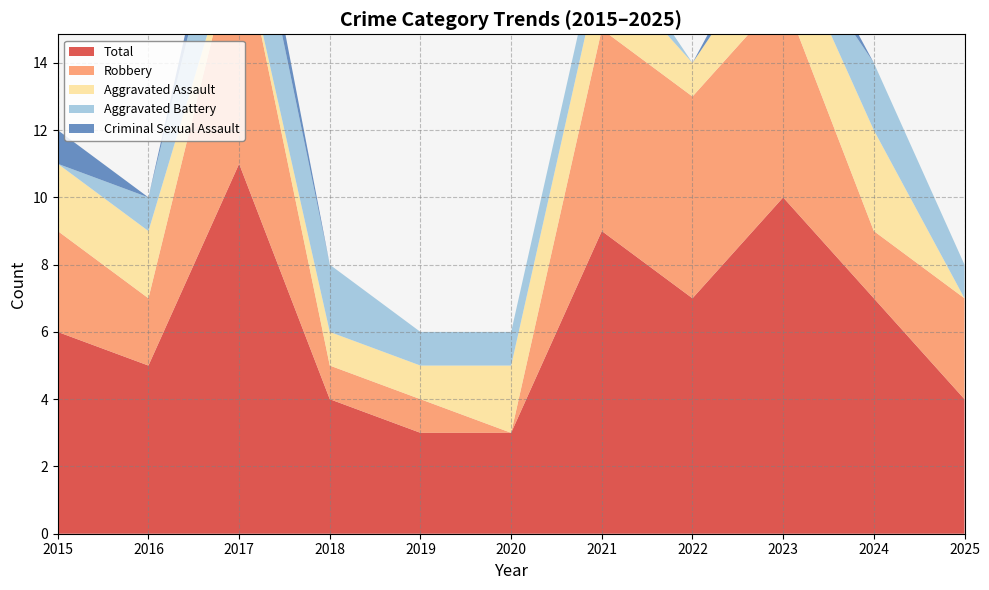

Reading right to left, what are all the values shown in this chart?

Aggravated Assault: 0	3	2	1	2	2	1	1	0	2	2
Aggravated Battery: 1	2	0	0	1	1	1	2	3	1	0
Criminal Sexual Assault: 0	0	1	0	0	0	0	0	1	0	1
Robbery: 3	2	6	6	6	0	1	1	7	2	3
Total: 4	7	10	7	9	3	3	4	11	5	6